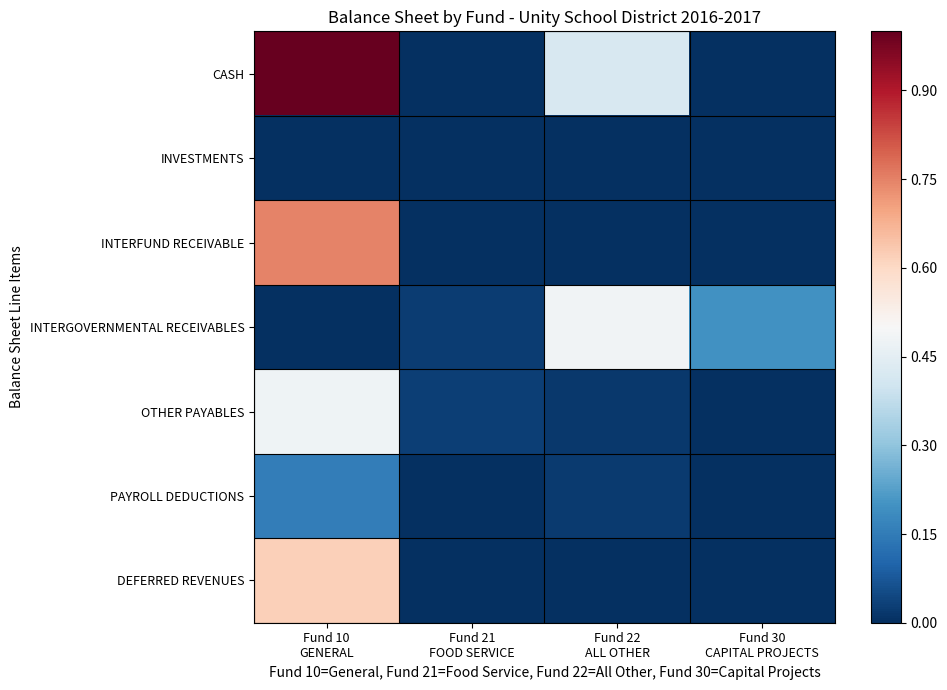

Reading right to left, extract all data points from this chart.

CASH: Fund 30
CAPITAL PROJECTS=0.0	Fund 22
ALL OTHER=0.4	Fund 21
FOOD SERVICE=0.0	Fund 10
GENERAL=1.0
INVESTMENTS: Fund 30
CAPITAL PROJECTS=0.0	Fund 22
ALL OTHER=0.0	Fund 21
FOOD SERVICE=0.0	Fund 10
GENERAL=0.0
INTERFUND RECEIVABLE: Fund 30
CAPITAL PROJECTS=0.0	Fund 22
ALL OTHER=0.0	Fund 21
FOOD SERVICE=0.0	Fund 10
GENERAL=0.7
INTERGOVERNMENTAL RECEIVABLES: Fund 30
CAPITAL PROJECTS=0.2	Fund 22
ALL OTHER=0.5	Fund 21
FOOD SERVICE=0.0	Fund 10
GENERAL=0.0
OTHER PAYABLES: Fund 30
CAPITAL PROJECTS=0.0	Fund 22
ALL OTHER=0.0	Fund 21
FOOD SERVICE=0.0	Fund 10
GENERAL=0.5
PAYROLL DEDUCTIONS: Fund 30
CAPITAL PROJECTS=0.0	Fund 22
ALL OTHER=0.0	Fund 21
FOOD SERVICE=0.0	Fund 10
GENERAL=0.2
DEFERRED REVENUES: Fund 30
CAPITAL PROJECTS=0.0	Fund 22
ALL OTHER=0.0	Fund 21
FOOD SERVICE=0.0	Fund 10
GENERAL=0.6